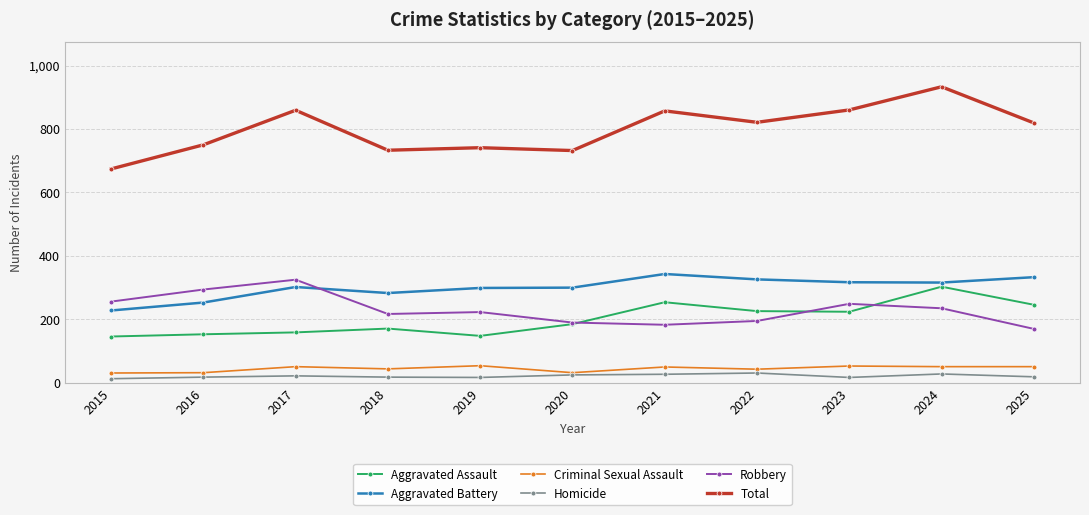

True or false: Aggravated Assault has a value of 121 at 2020.

False